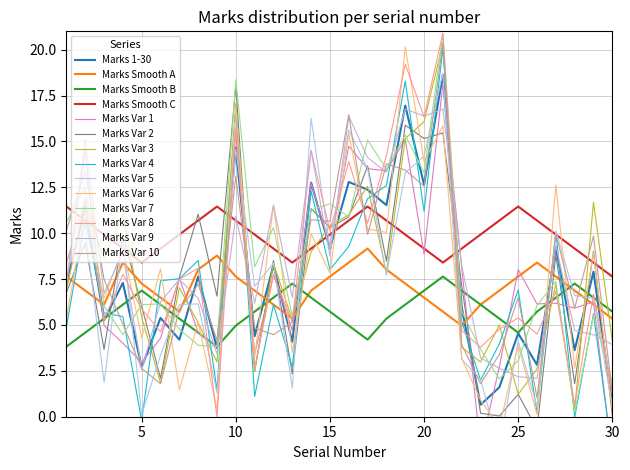

What is the greatest value displayed?

18.6